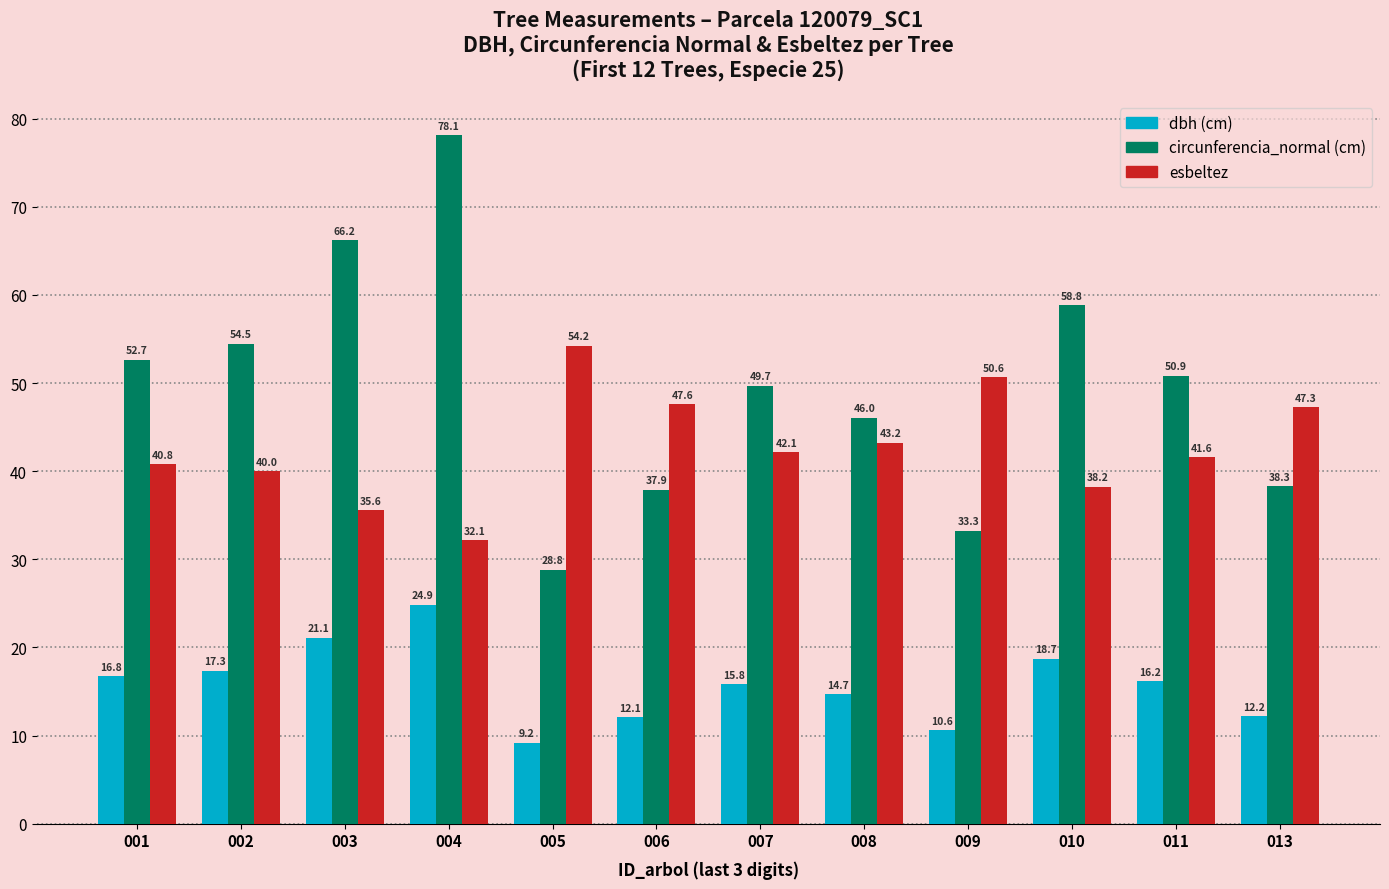

How many categories are shown in the chart?

12